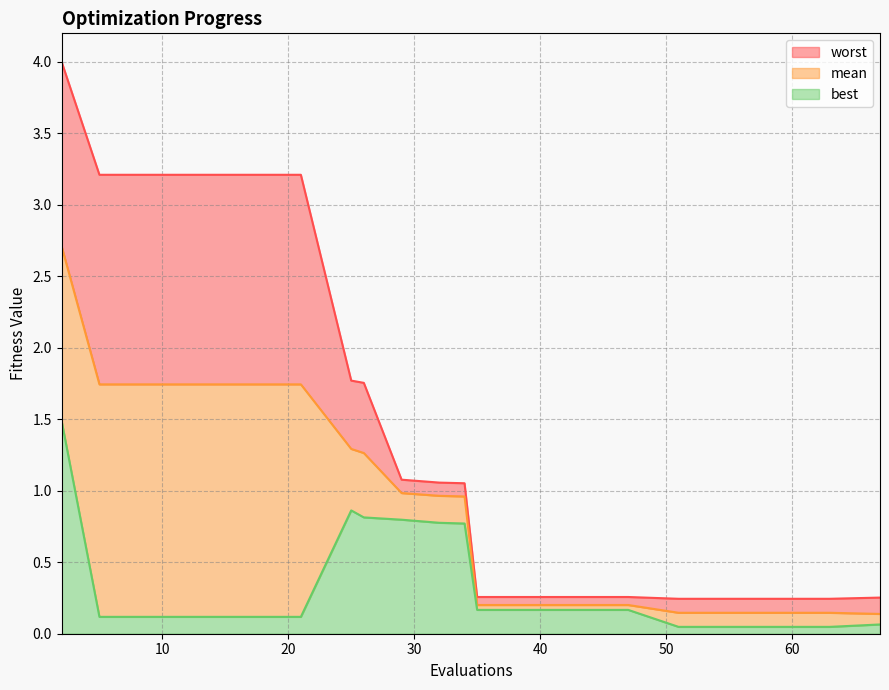

True or false: best and worst intersect in this chart.

False